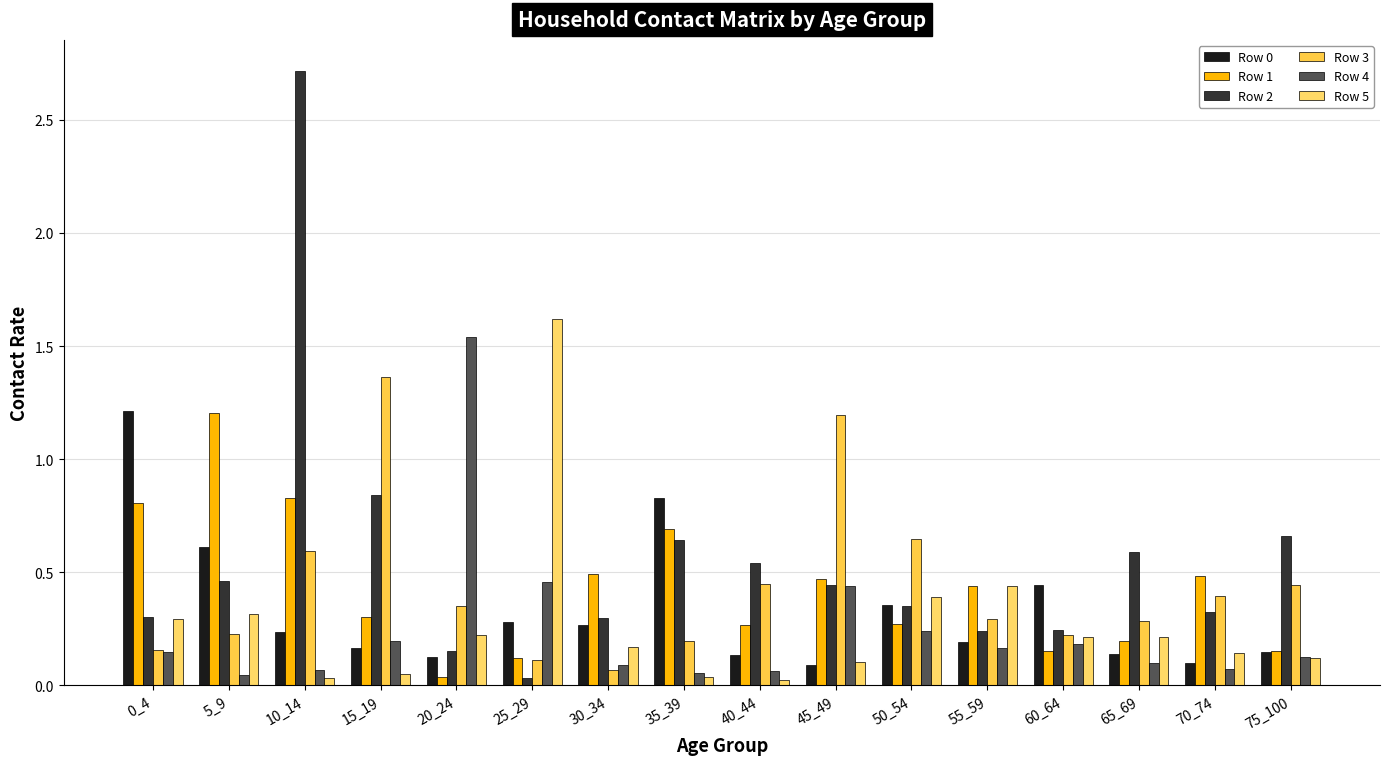

Where is Row 2 nearest to the value 1?

15_19